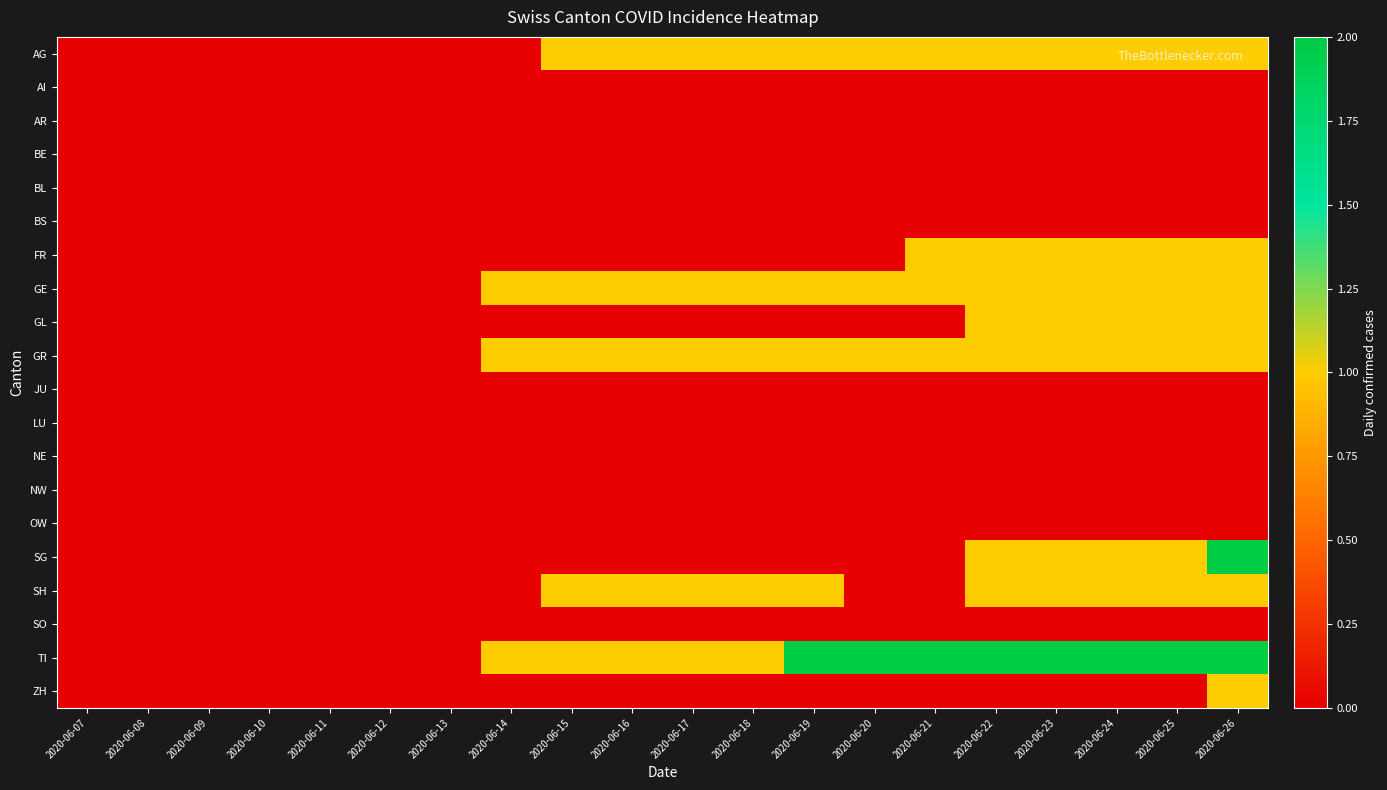

What is the maximum value shown in the chart?

2